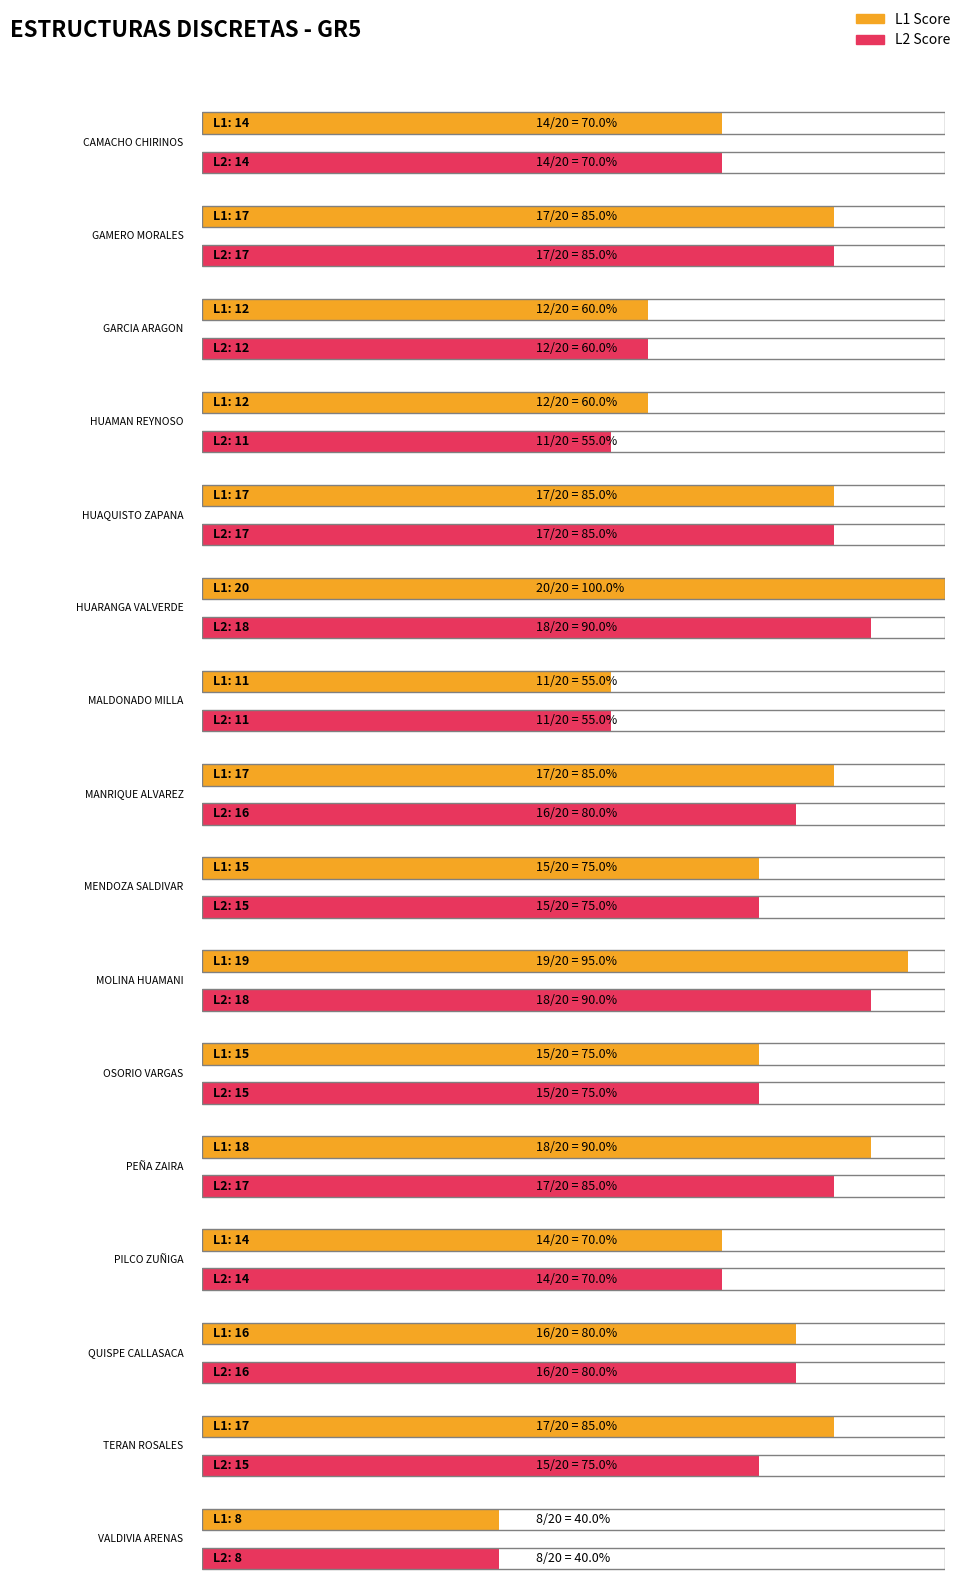

What is the sum of all L1 values?

242